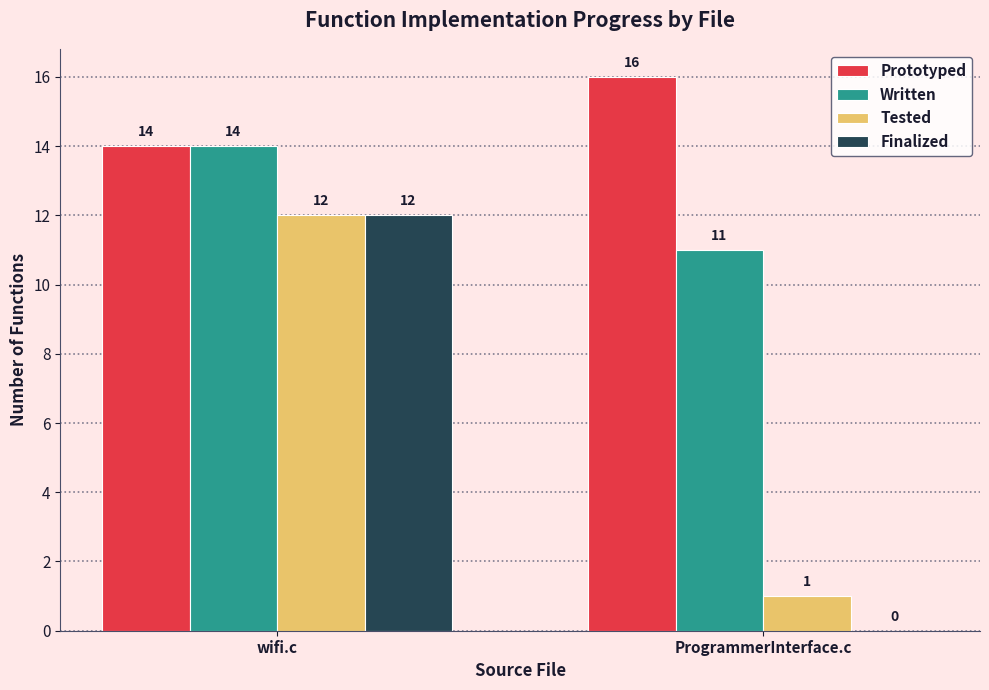

What is the sum of all Finalized values?

12